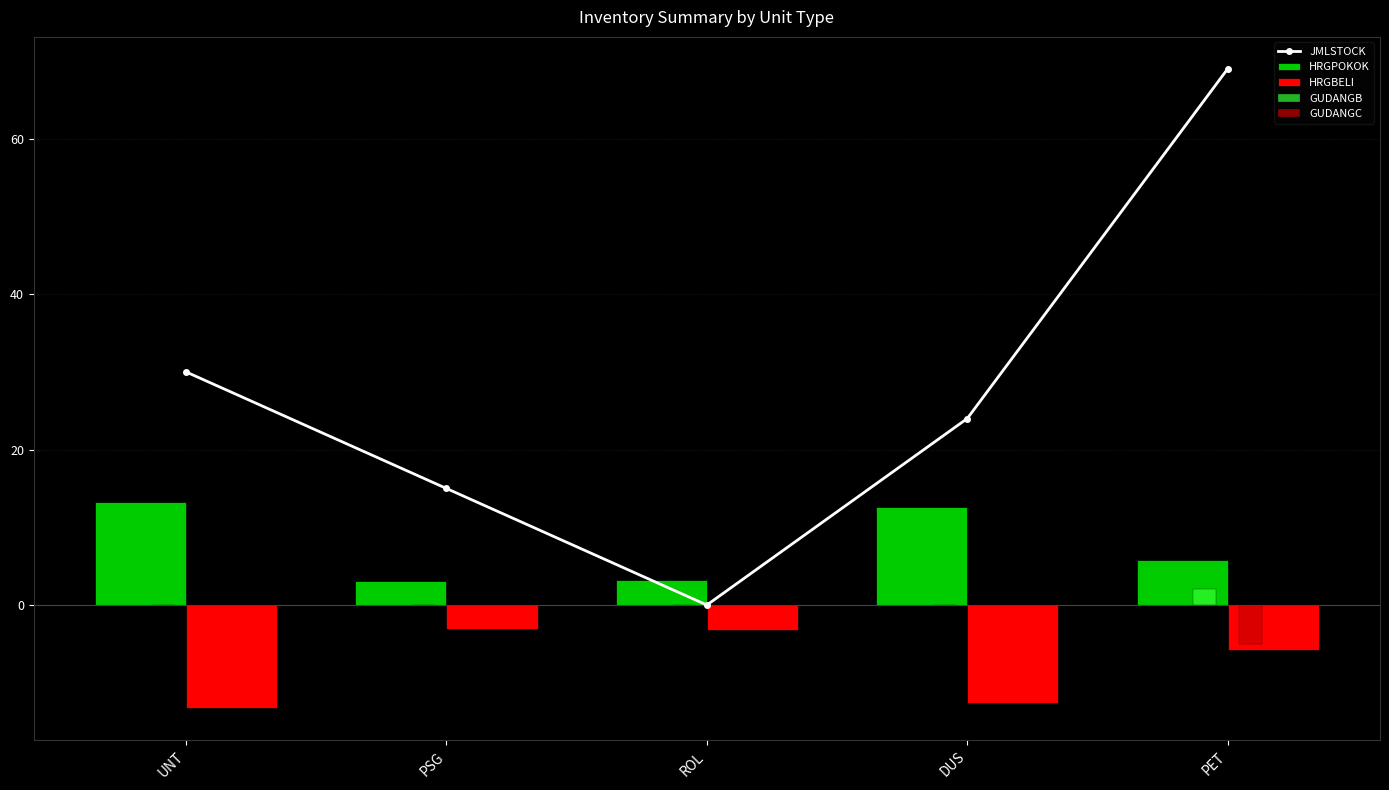

Is the value of HRGPOKOK at ROL greater than the value of GUDANGB at PET?

Yes